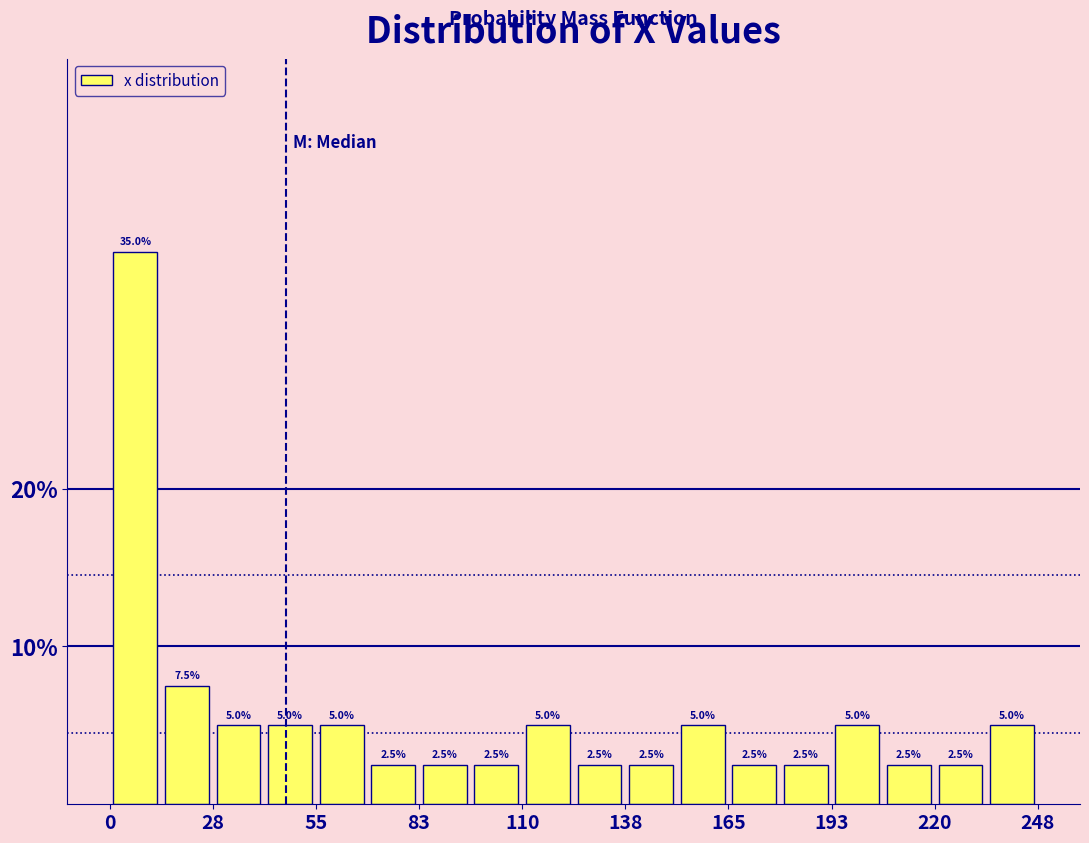

Read against the x-axis, roughly where is the centre of the tallest bar?

5